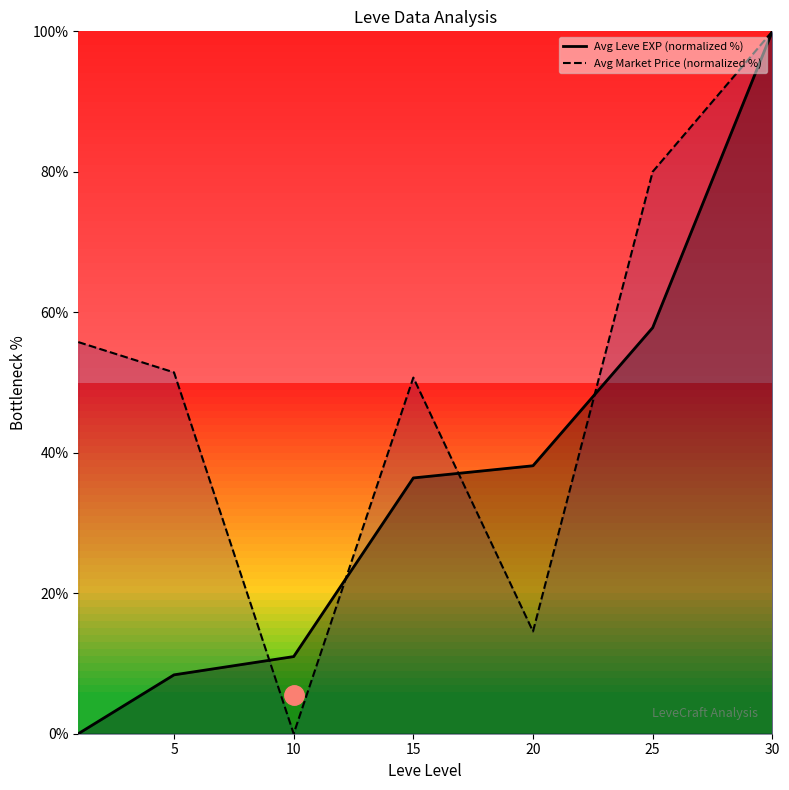

What is the total value across all series at 30?

200.0